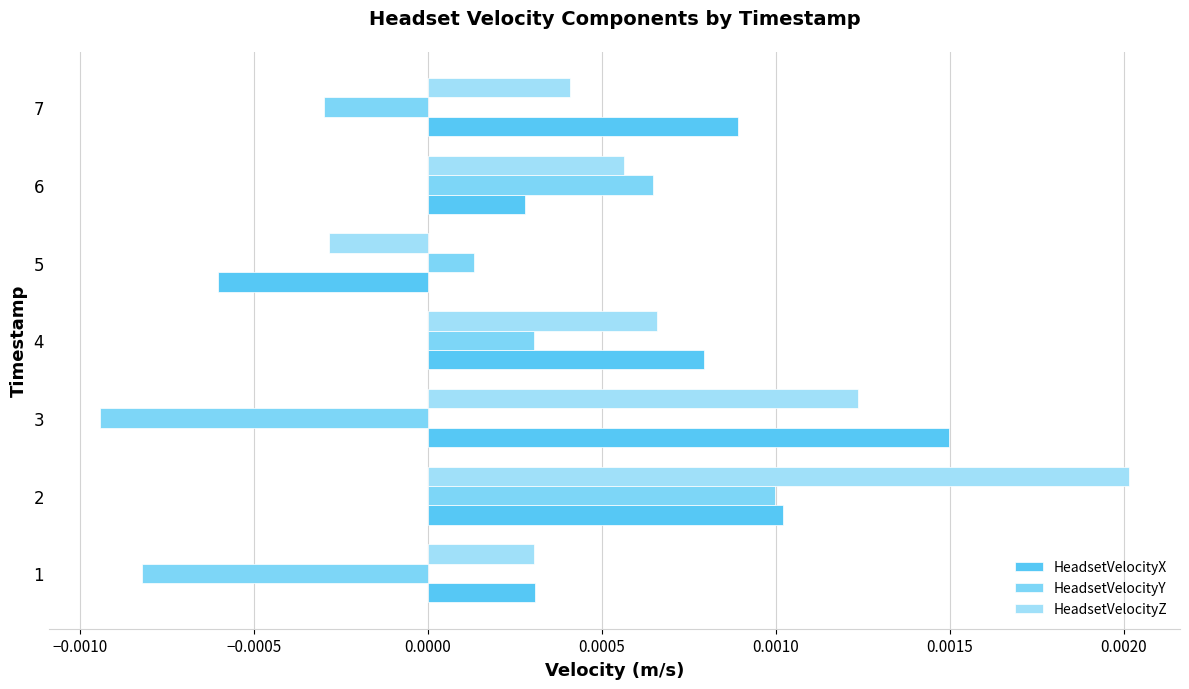

How many positive values does the HeadsetVelocityY series have?

4